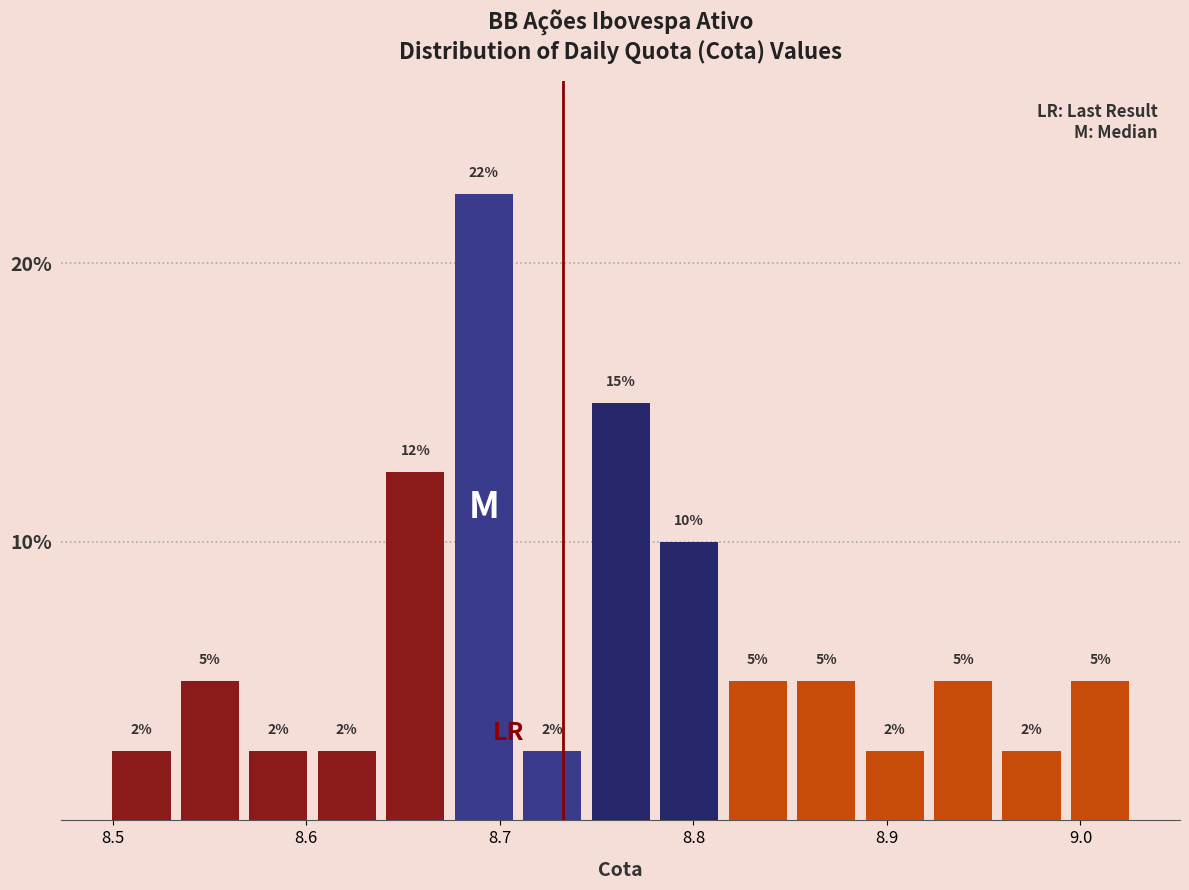

Around what value on the x-axis is the tallest bar? Give the approximate position of its centre, as read against the axis.

8.69